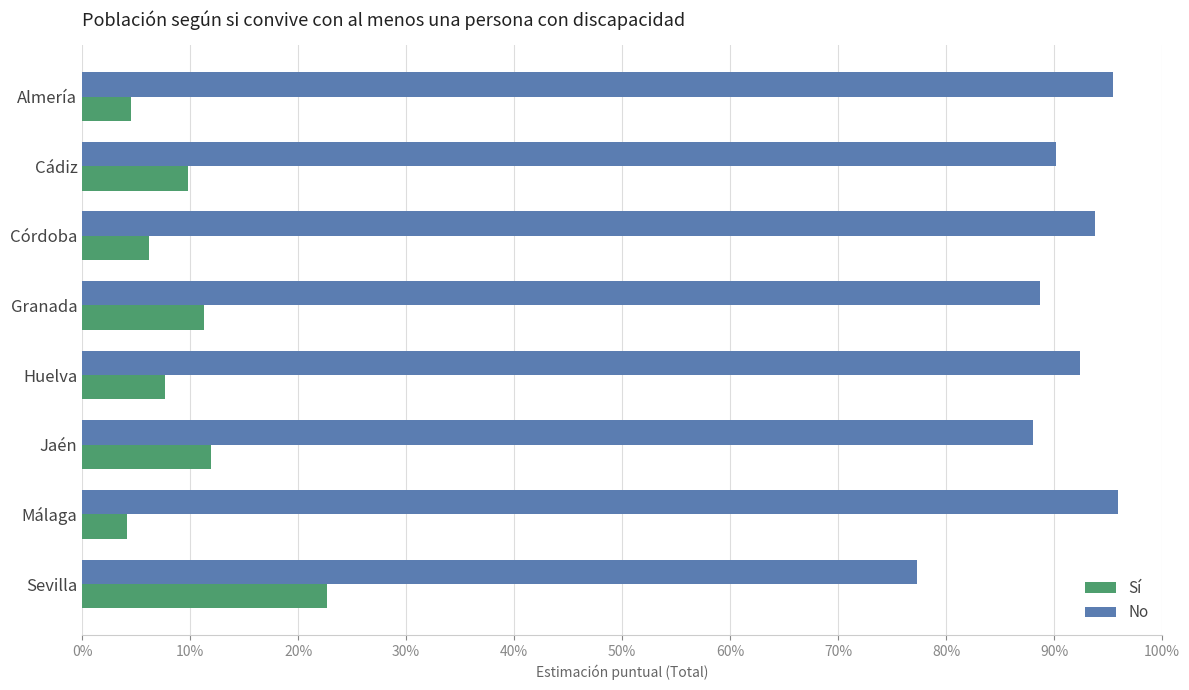

Which category has the highest value in the Sí series?

Sevilla